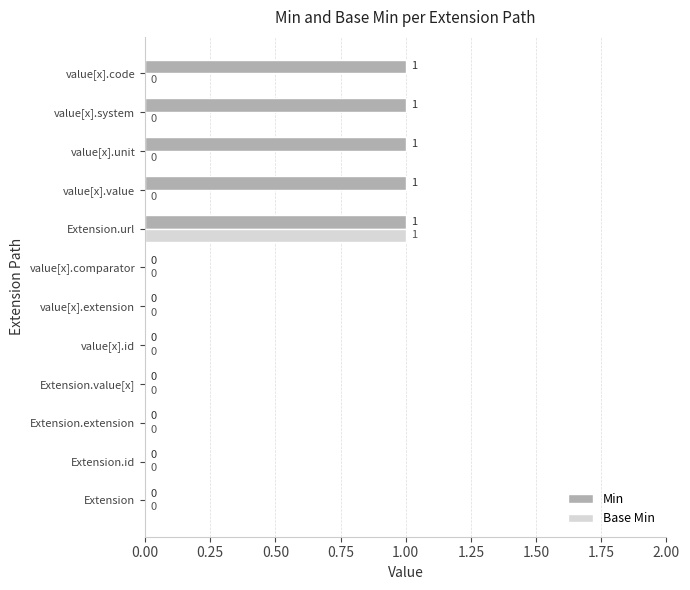

Which series changed the most between value[x].extension and value[x].unit?

Min